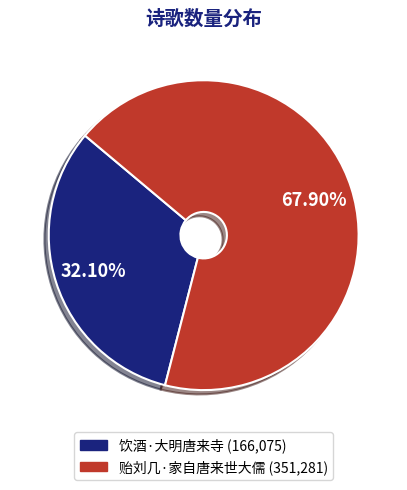

Rank the categories by value from lowest to highest.

饮酒·大明唐来寺, 贻刘几·家自唐来世大儒